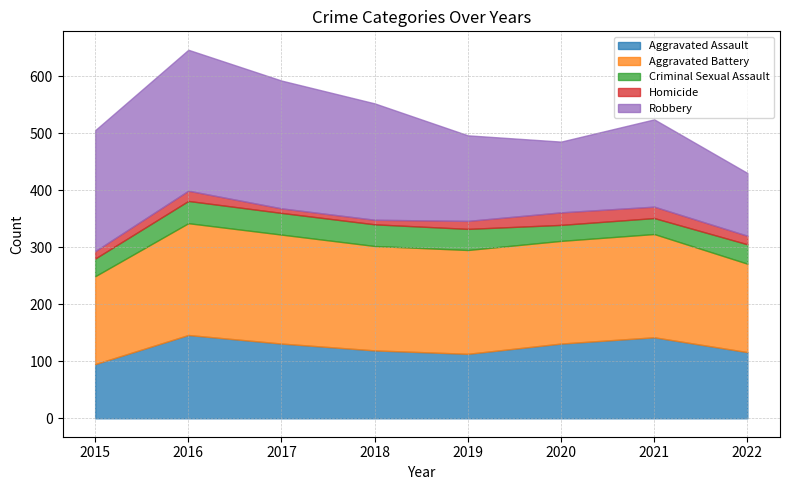

What is the spread (max minus min) of values at 2016?

229